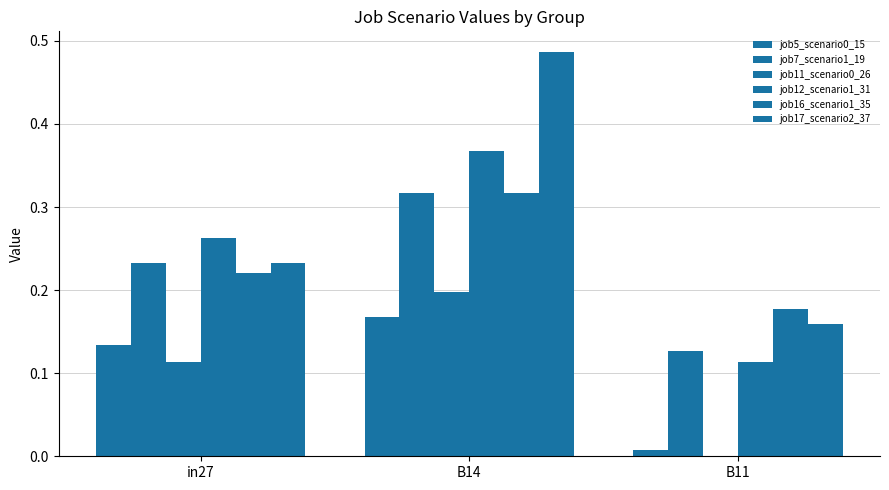

How many data points does each series have?

3